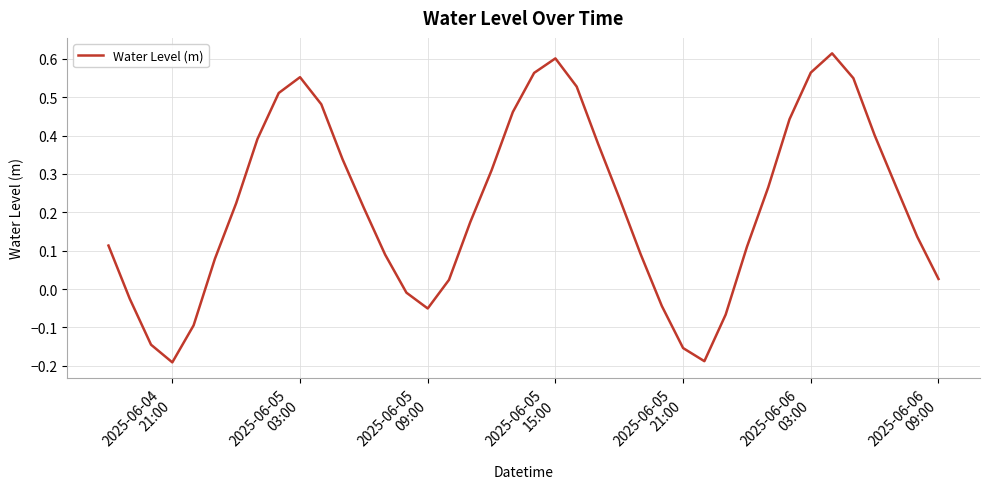

What is the difference between the second highest and second lowest values?

0.8